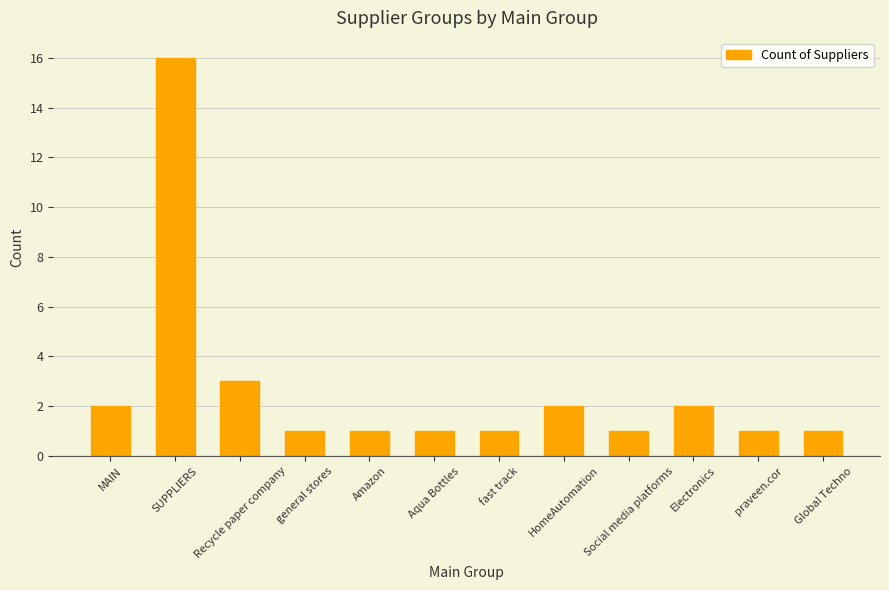

Does the chart contain any negative values?

No